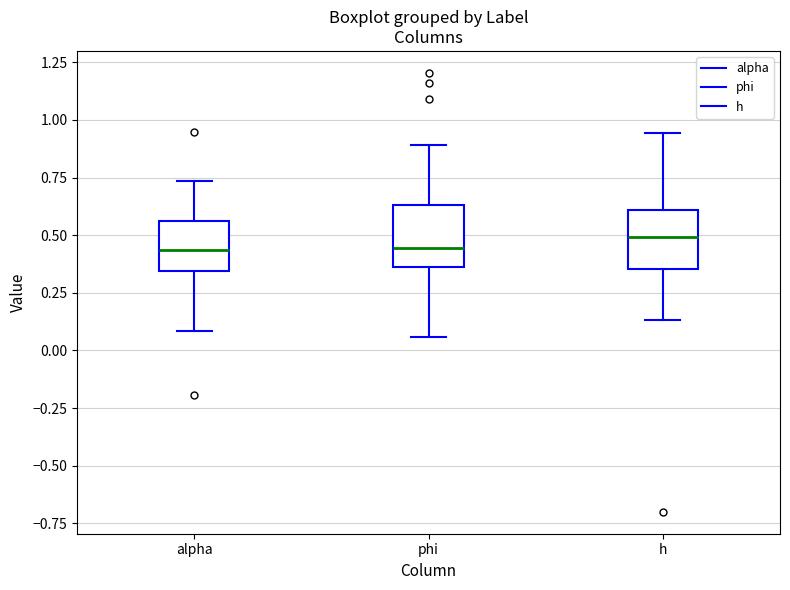

Where is the upper edge of the box for h on the y-axis? The values are not printed on the chart, so give them approximately, as read against the axis.

0.60